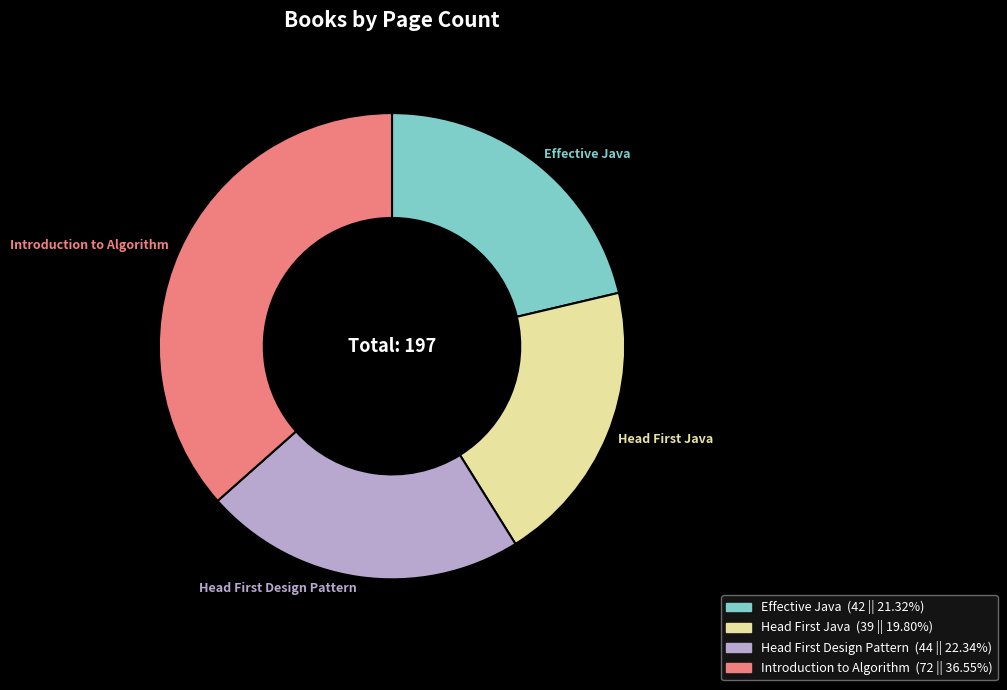

The Effective Java slice represents 21% of the pie. True or false?

True